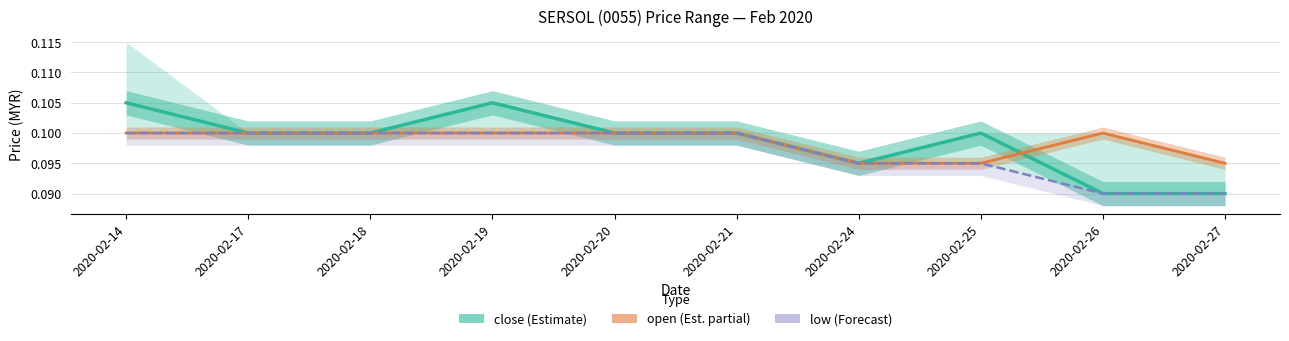

Which series changed the most between 2020-02-14 and 2020-02-27?

close (Estimate)